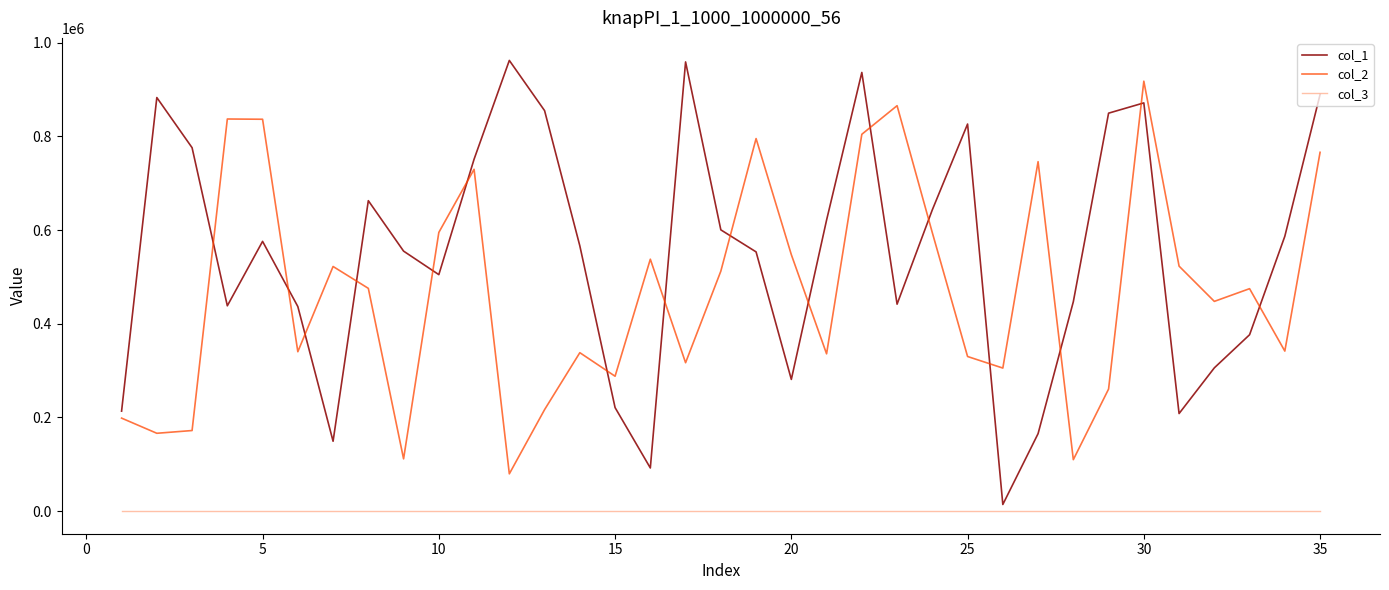

Which series has the largest range (max minus min)?

col_1